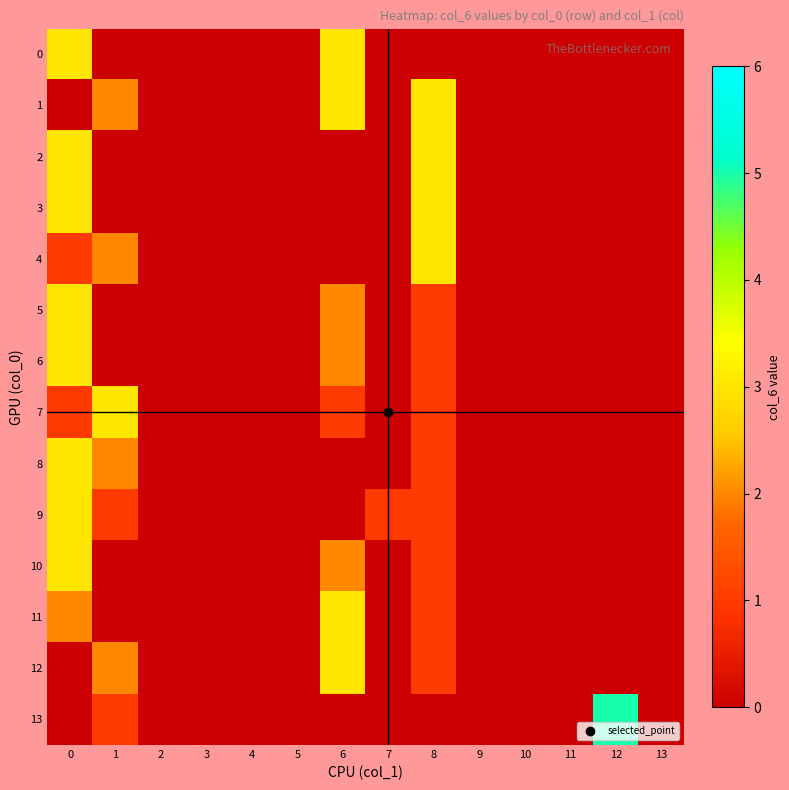

Reading left to right, transcribe all the data shown in this chart.

0: 0=3	1=0	2=0	3=0	4=0	5=0	6=3	7=0	8=0	9=0	10=0	11=0	12=0	13=0
1: 0=0	1=2	2=0	3=0	4=0	5=0	6=3	7=0	8=3	9=0	10=0	11=0	12=0	13=0
2: 0=3	1=0	2=0	3=0	4=0	5=0	6=0	7=0	8=3	9=0	10=0	11=0	12=0	13=0
3: 0=3	1=0	2=0	3=0	4=0	5=0	6=0	7=0	8=3	9=0	10=0	11=0	12=0	13=0
4: 0=1	1=2	2=0	3=0	4=0	5=0	6=0	7=0	8=3	9=0	10=0	11=0	12=0	13=0
5: 0=3	1=0	2=0	3=0	4=0	5=0	6=2	7=0	8=1	9=0	10=0	11=0	12=0	13=0
6: 0=3	1=0	2=0	3=0	4=0	5=0	6=2	7=0	8=1	9=0	10=0	11=0	12=0	13=0
7: 0=1	1=3	2=0	3=0	4=0	5=0	6=1	7=0	8=1	9=0	10=0	11=0	12=0	13=0
8: 0=3	1=2	2=0	3=0	4=0	5=0	6=0	7=0	8=1	9=0	10=0	11=0	12=0	13=0
9: 0=3	1=1	2=0	3=0	4=0	5=0	6=0	7=1	8=1	9=0	10=0	11=0	12=0	13=0
10: 0=3	1=0	2=0	3=0	4=0	5=0	6=2	7=0	8=1	9=0	10=0	11=0	12=0	13=0
11: 0=2	1=0	2=0	3=0	4=0	5=0	6=3	7=0	8=1	9=0	10=0	11=0	12=0	13=0
12: 0=0	1=2	2=0	3=0	4=0	5=0	6=3	7=0	8=1	9=0	10=0	11=0	12=0	13=0
13: 0=0	1=1	2=0	3=0	4=0	5=0	6=0	7=0	8=0	9=0	10=0	11=0	12=5	13=0